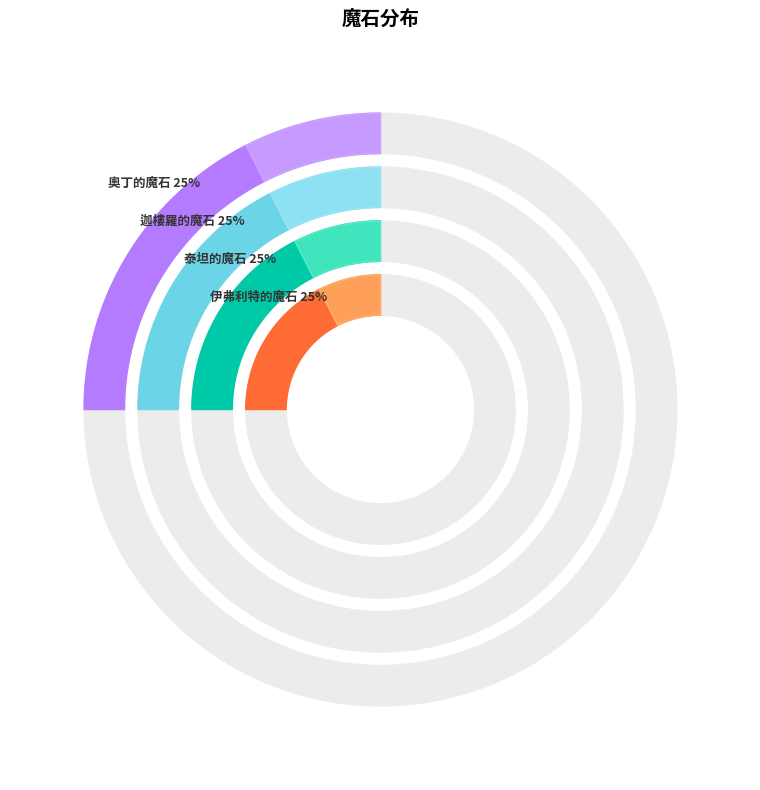

Does 伊弗利特的魔石 represent more than half of the total?

No